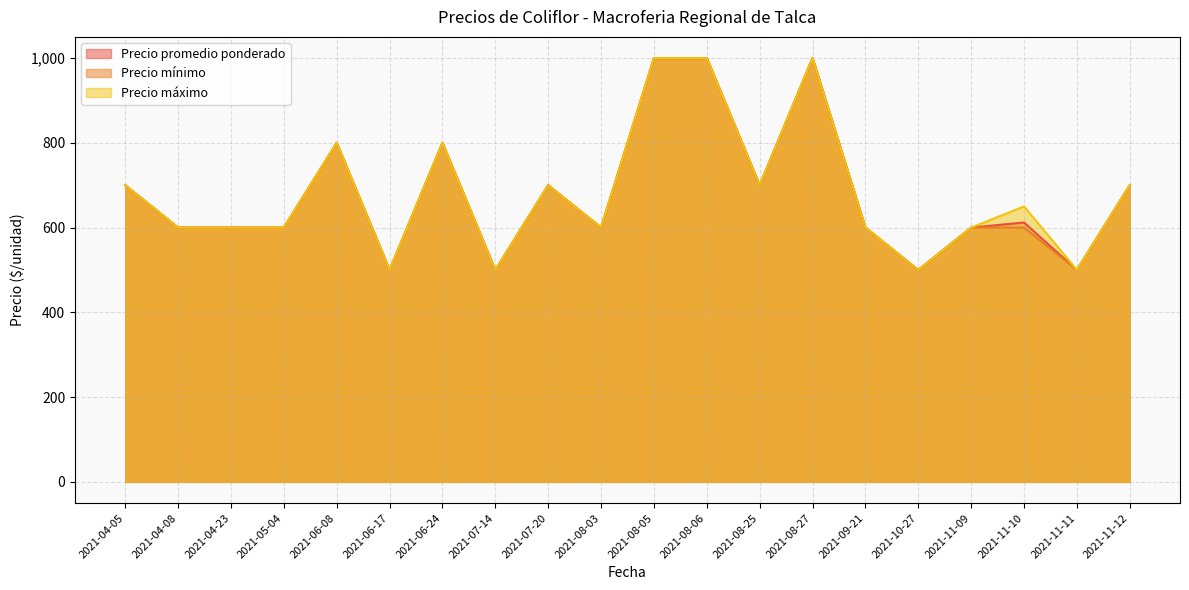

What position from the left is 2021-07-14?

8